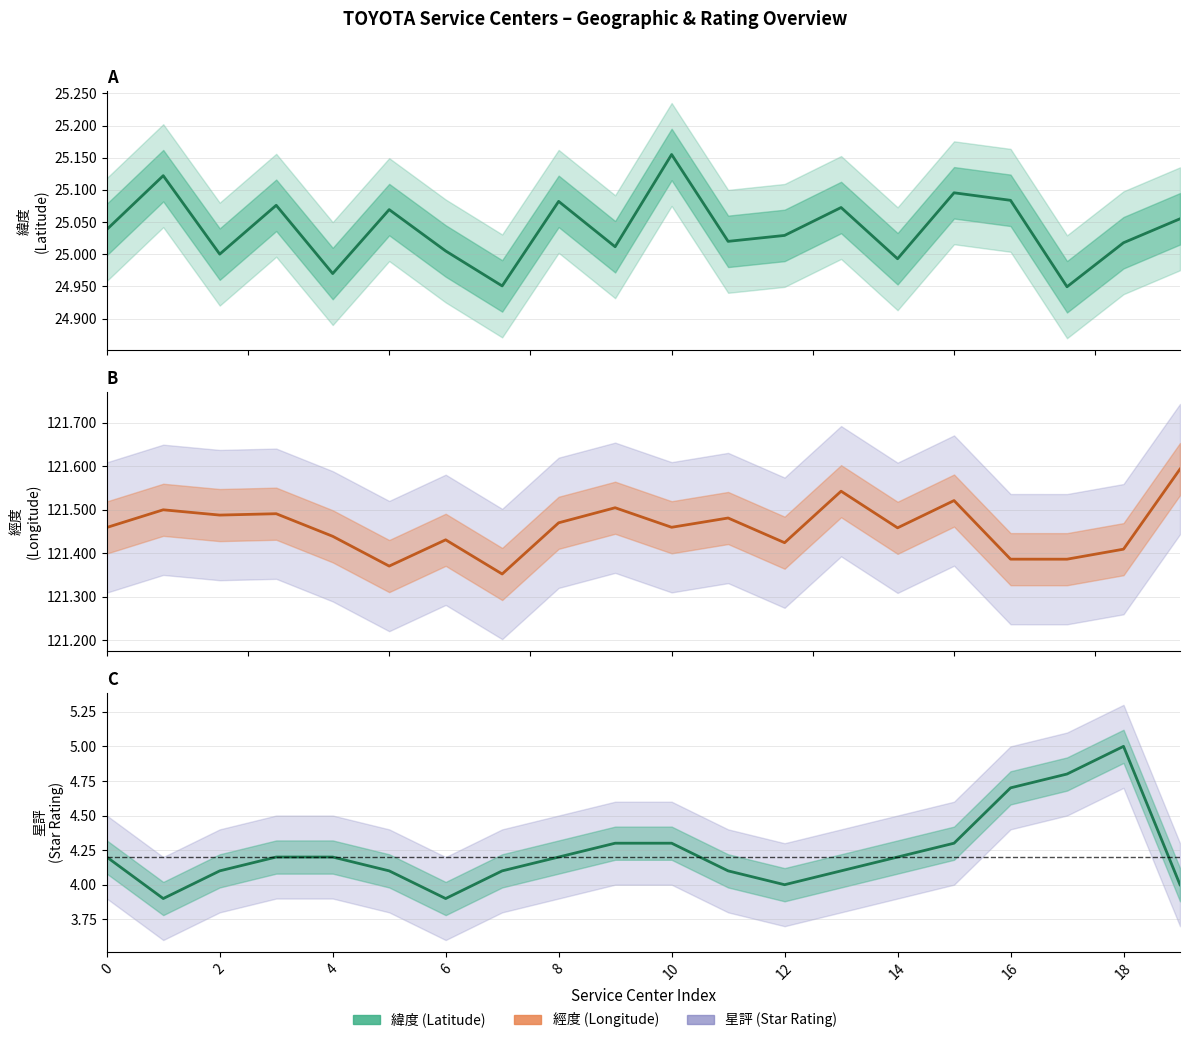

Is this an area chart (filled region under the line)?

No